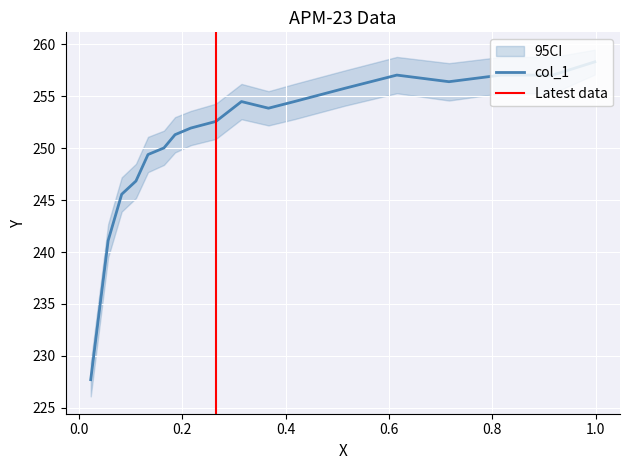

How many interior local valleys (lower than both neighbors) does the data have?

2